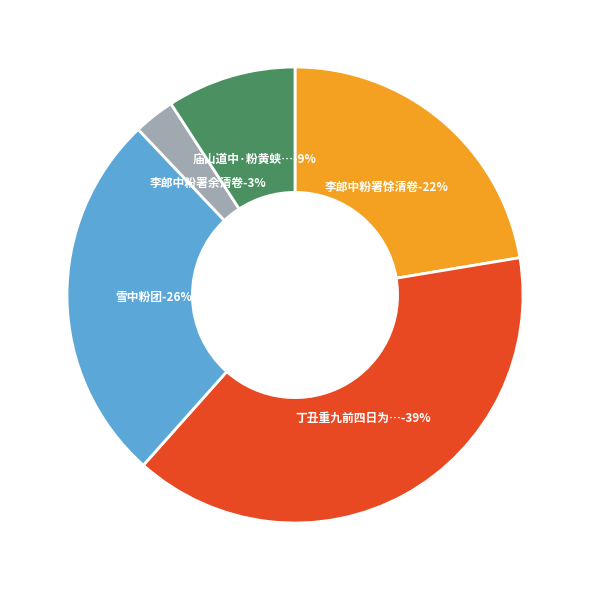

To the nearest percent, what portion does 李郎中粉署馀清卷 represent?

22%